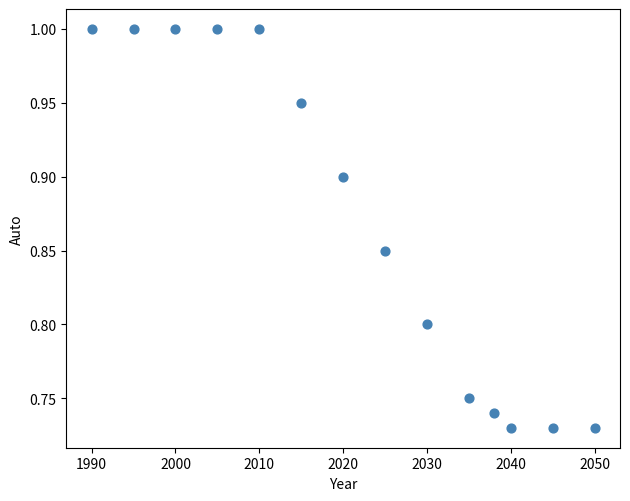

What is the range of Y values (max minus min)?

0.3